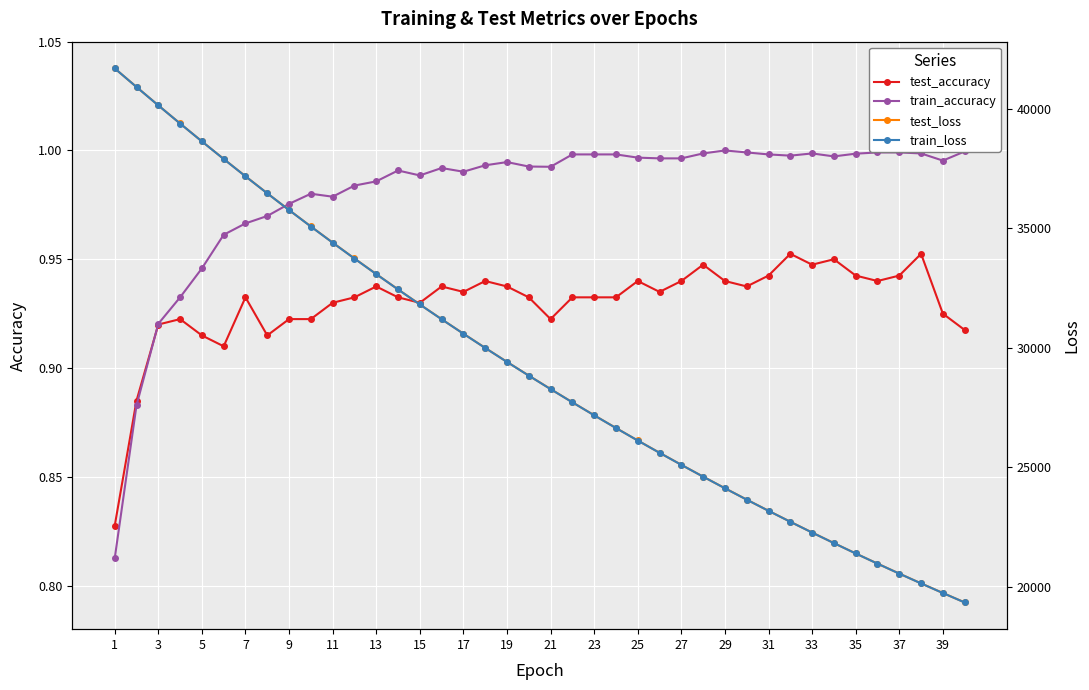

The value of train_accuracy at 29 is 1.0. True or false?

True